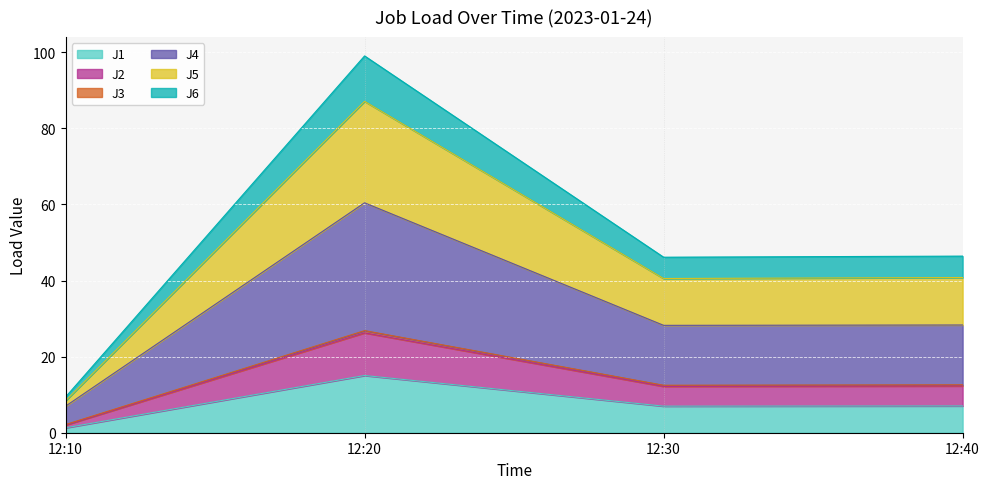

The J5 series shows 39.3 at 12:20. True or false?

False